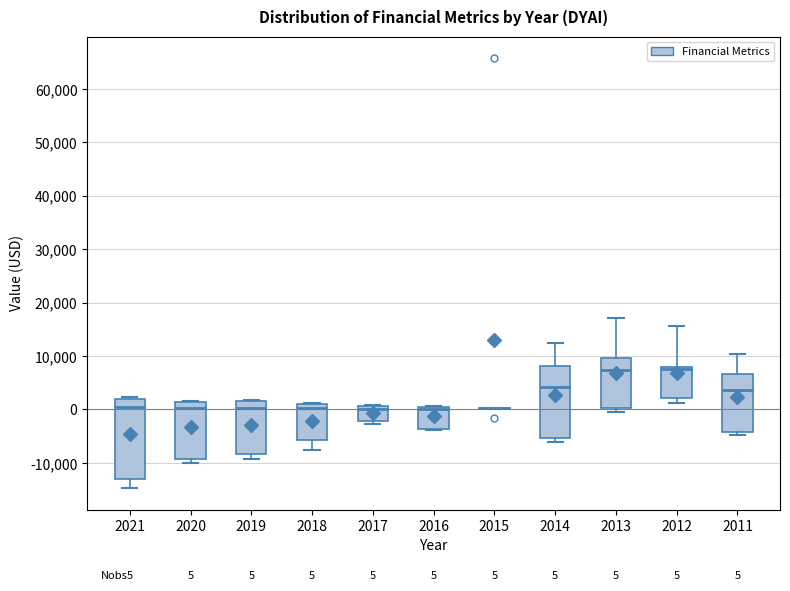

Comparing the boxes themselves (not the whiskers), which one is the tallest?

2021